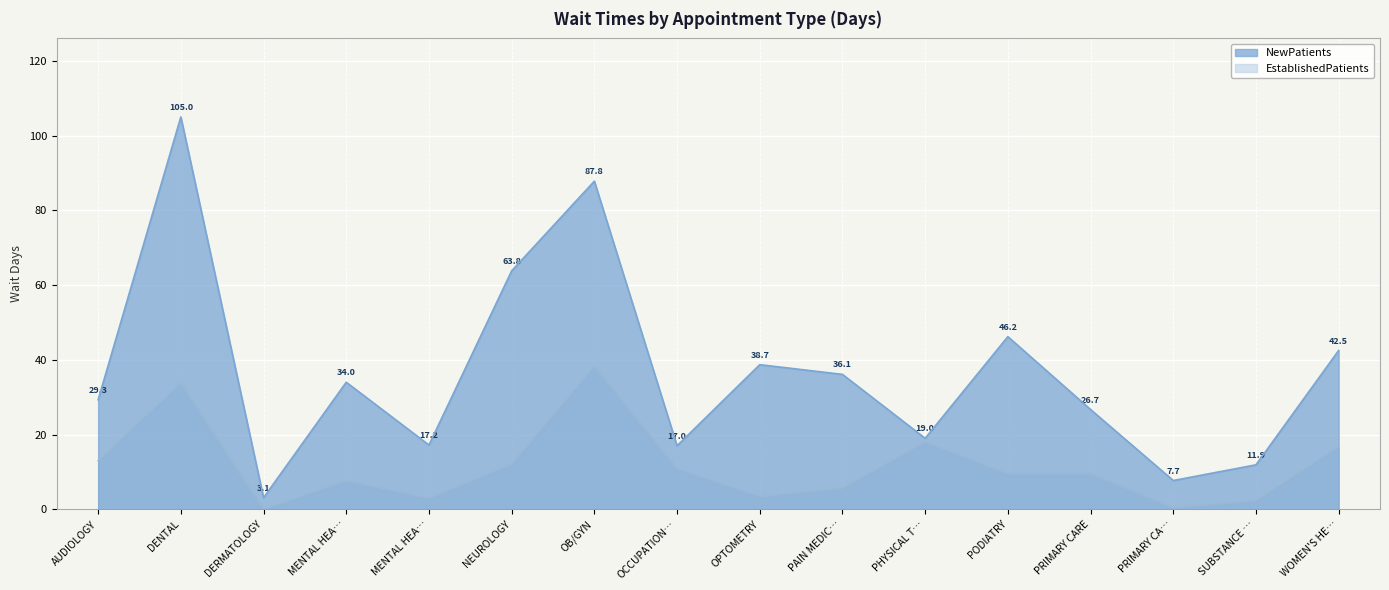

What is the difference between the second highest and minimum values in the EstablishedPatients series?

33.8